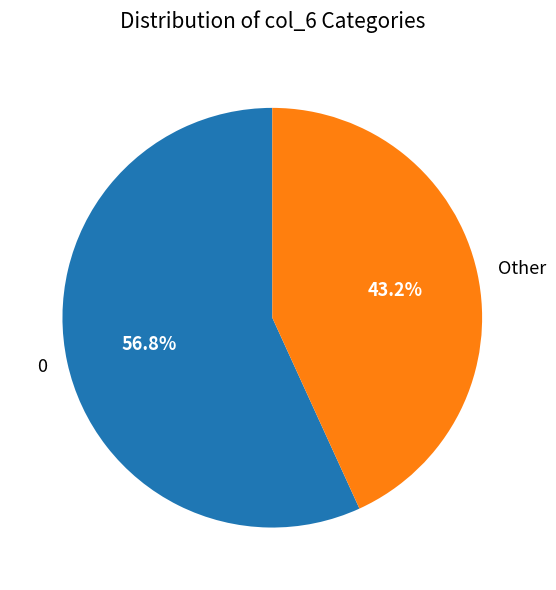

What portion of the pie excludes 0?

43.2%